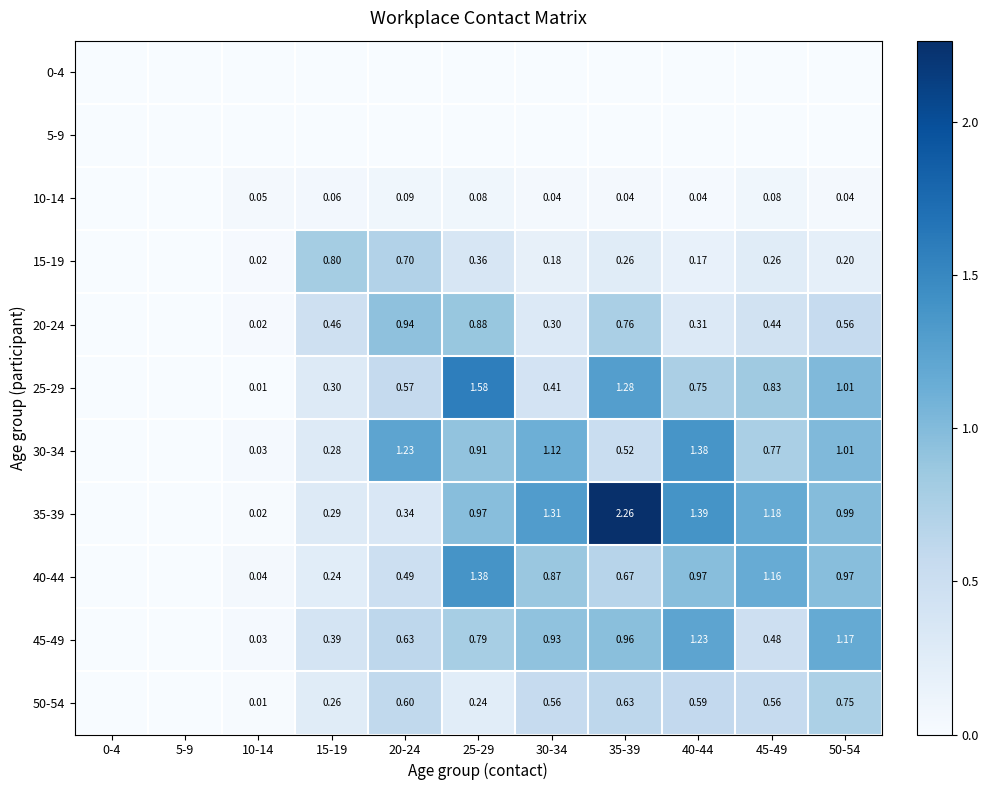

Is the value of 40-44 at 50-54 greater than the value of 15-19 at 35-39?

Yes